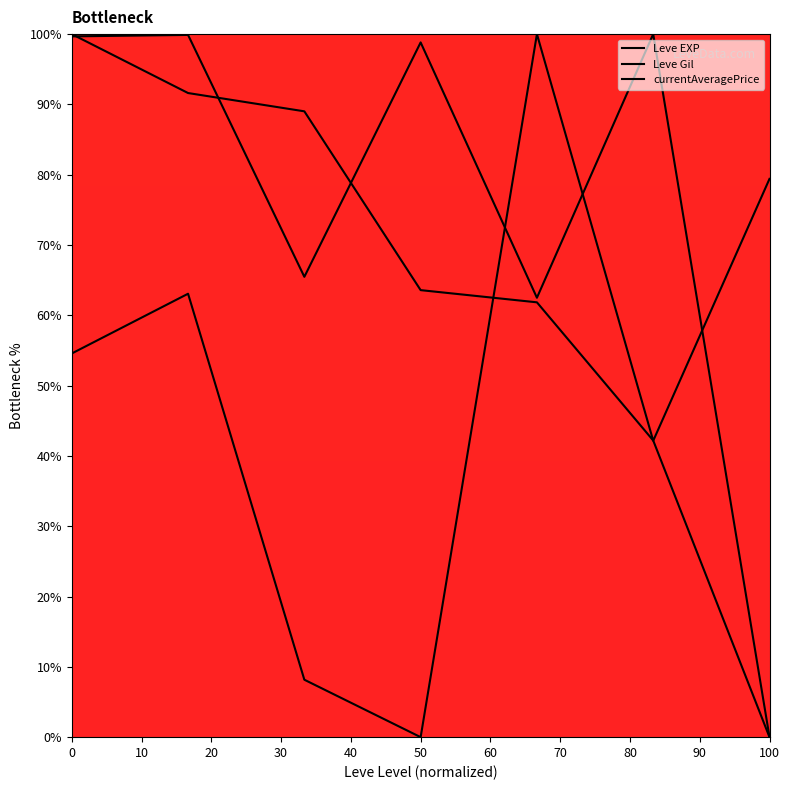

Count the number of categories in the chart.

7